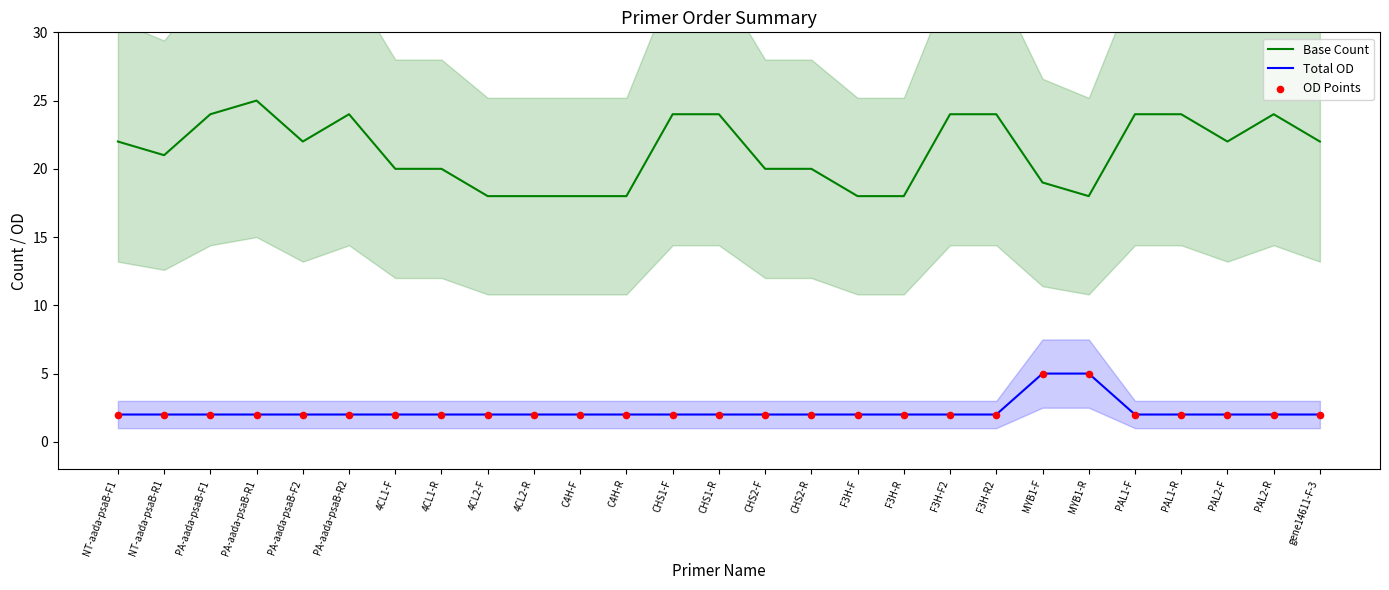

Is the value of OD Points at PA-aada-psaB-R2 greater than the value of Base Count at 4CL1-F?

No